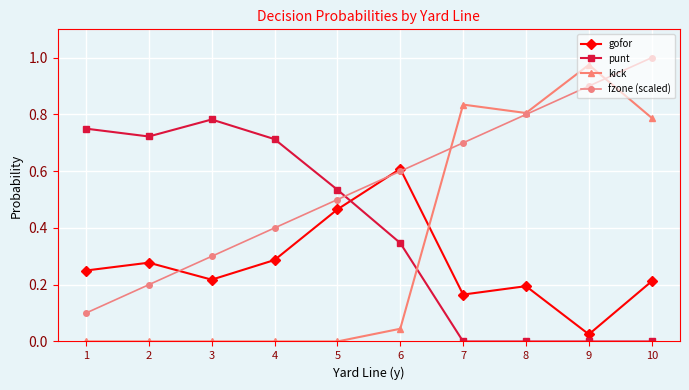

What is the value of the fzone (scaled) point at the 6th from the left?

0.6